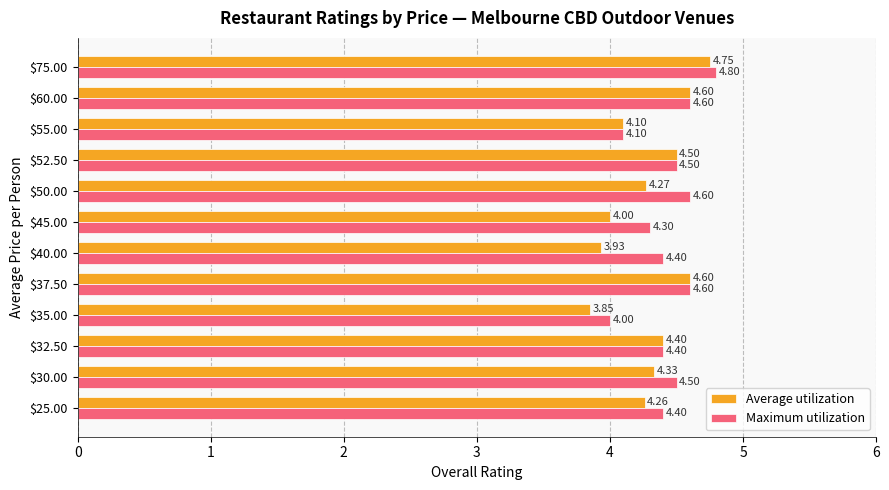

Which series has the widest spread of values?

Average utilization